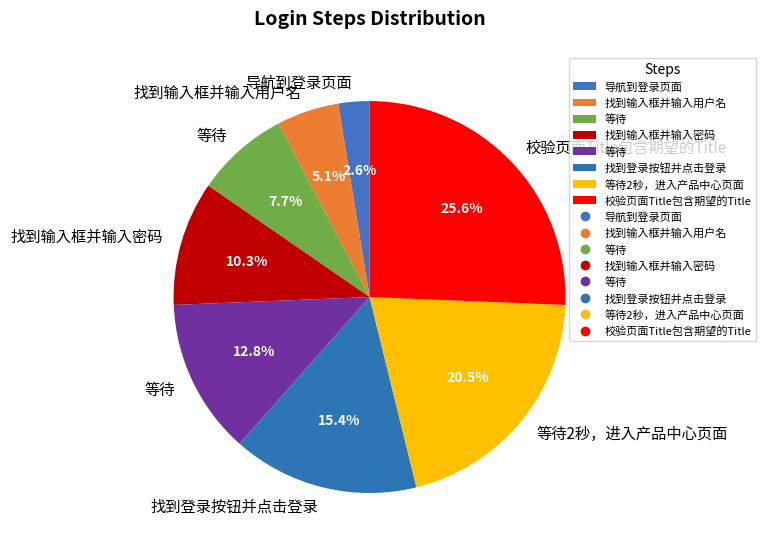

Count the number of slices in the pie.

8